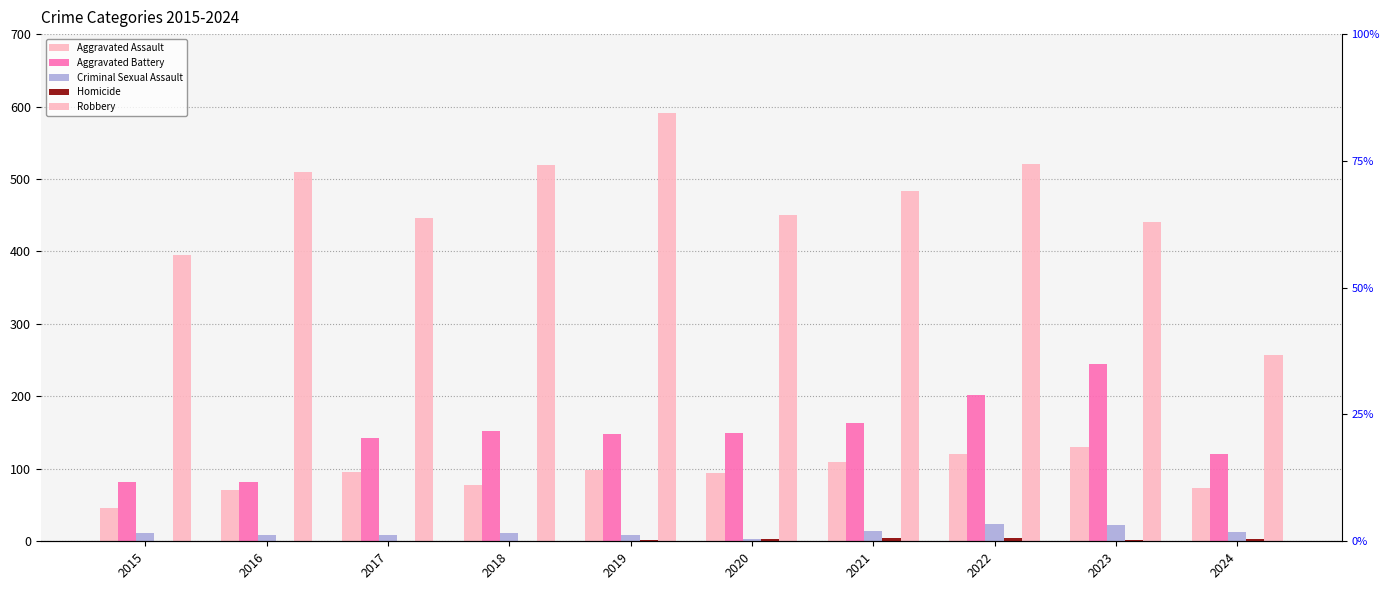

Is the value of Aggravated Assault at 2022 greater than the value of Homicide at 2018?

Yes